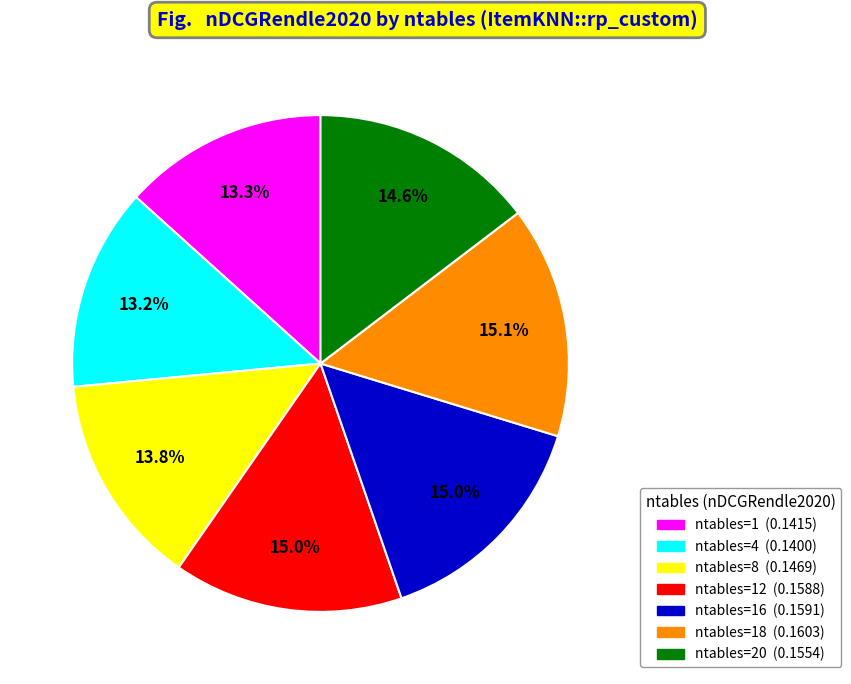

Does any single category account for the majority?

No